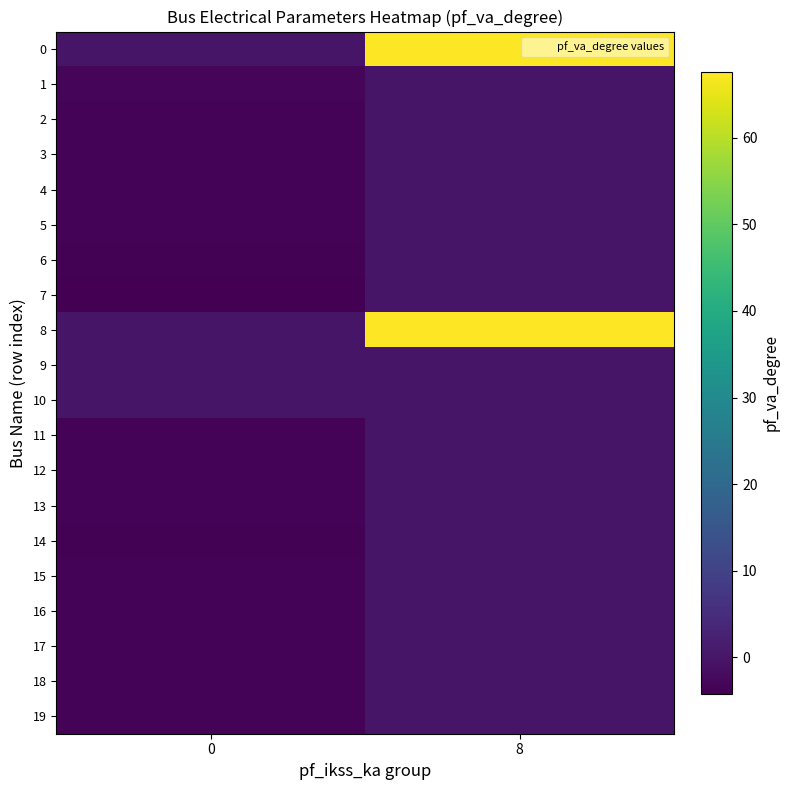

Reading left to right, list all the values displayed in this chart.

0: 0=-0.0	8=67.6
1: 0=-3.3	8=0.0
2: 0=-3.4	8=0.0
3: 0=-3.4	8=0.0
4: 0=-3.4	8=0.0
5: 0=-3.4	8=0.0
6: 0=-3.7	8=0.0
7: 0=-4.2	8=0.0
8: 0=0.0	8=67.6
9: 0=0.0	8=0.0
10: 0=0.0	8=0.0
11: 0=-3.5	8=0.0
12: 0=-3.6	8=0.0
13: 0=-3.6	8=0.0
14: 0=-3.7	8=0.0
15: 0=-3.6	8=0.0
16: 0=-3.6	8=0.0
17: 0=-3.6	8=0.0
18: 0=-3.4	8=0.0
19: 0=-3.5	8=0.0